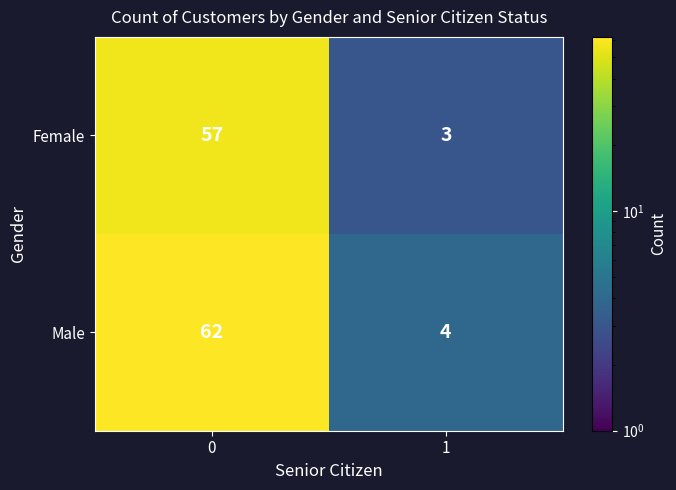

How many distinct data groups are displayed?

2